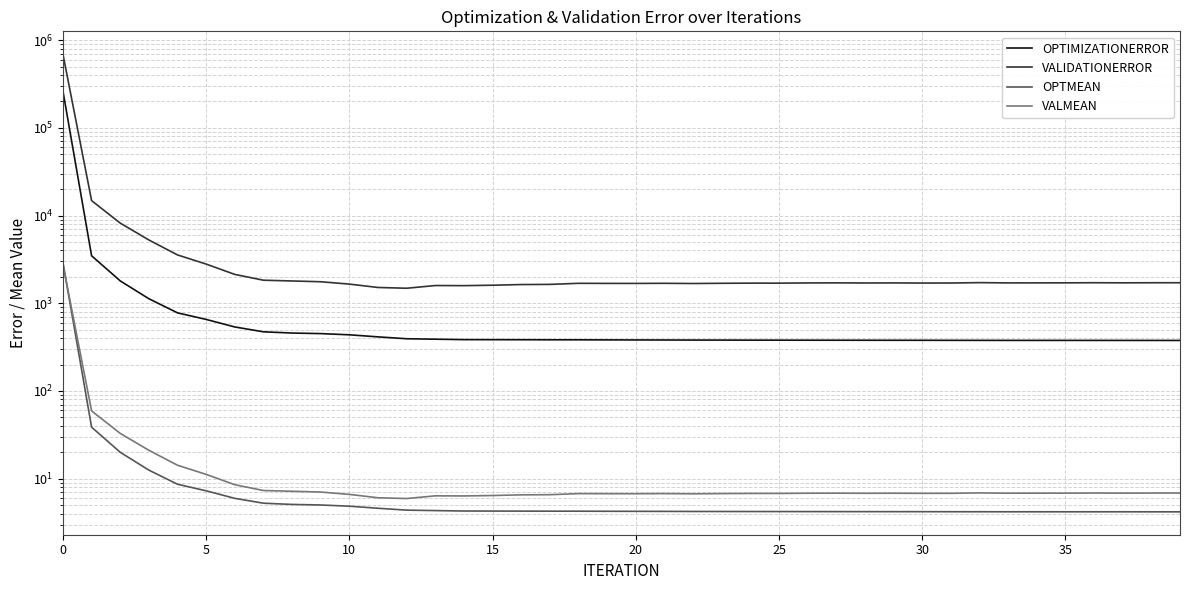

Which series has the largest total across all categories?

VALIDATIONERROR